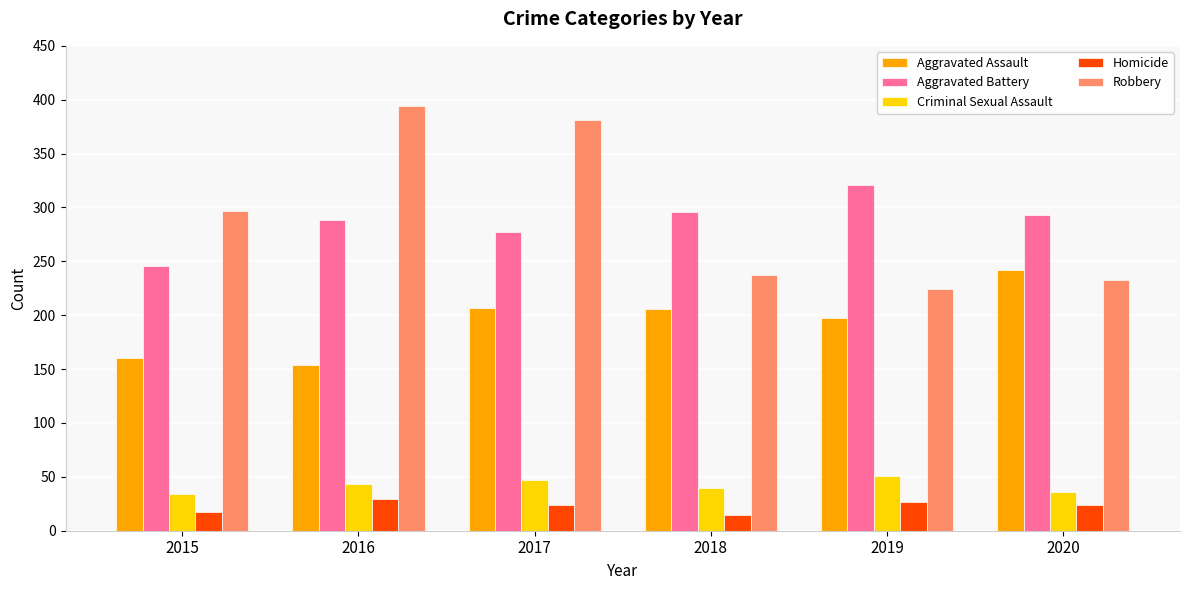

Where is Robbery nearest to the value 309?

2015